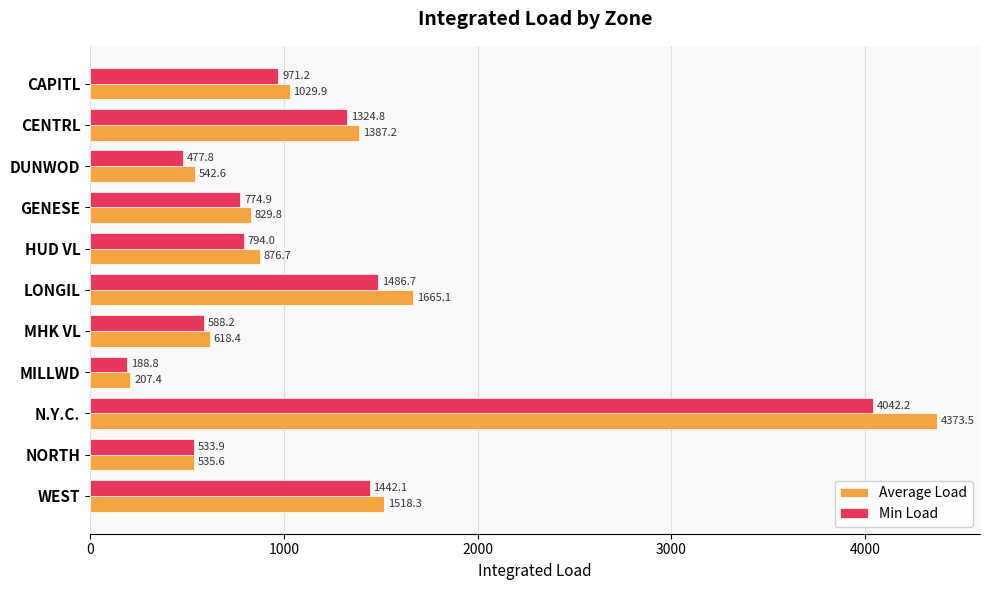

What is the lowest value of the Min Load series?

188.8